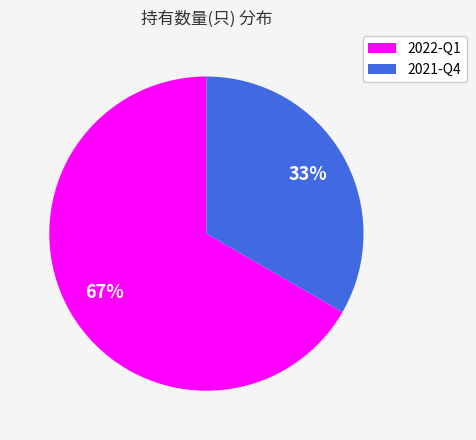

Does any single category account for the majority?

Yes